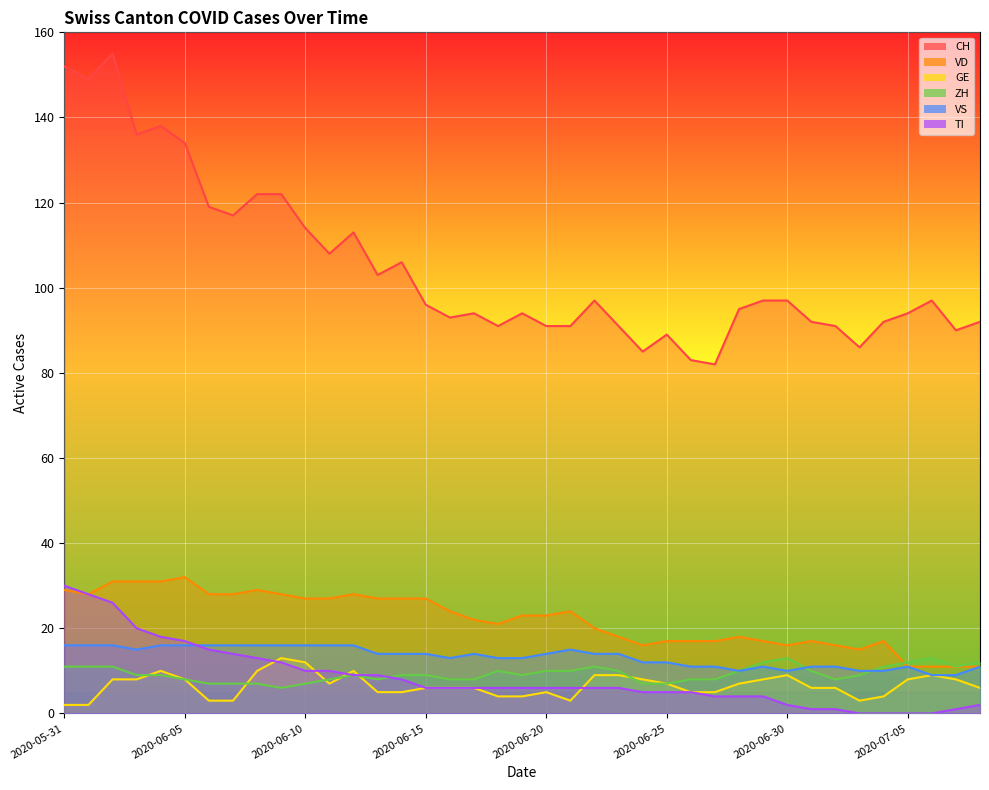

What is the highest value of the ZH series?

13